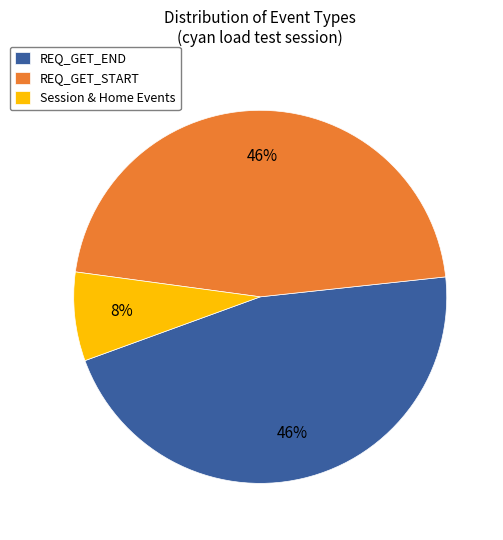

Between Session & Home Events and REQ_GET_START, which is larger?

REQ_GET_START